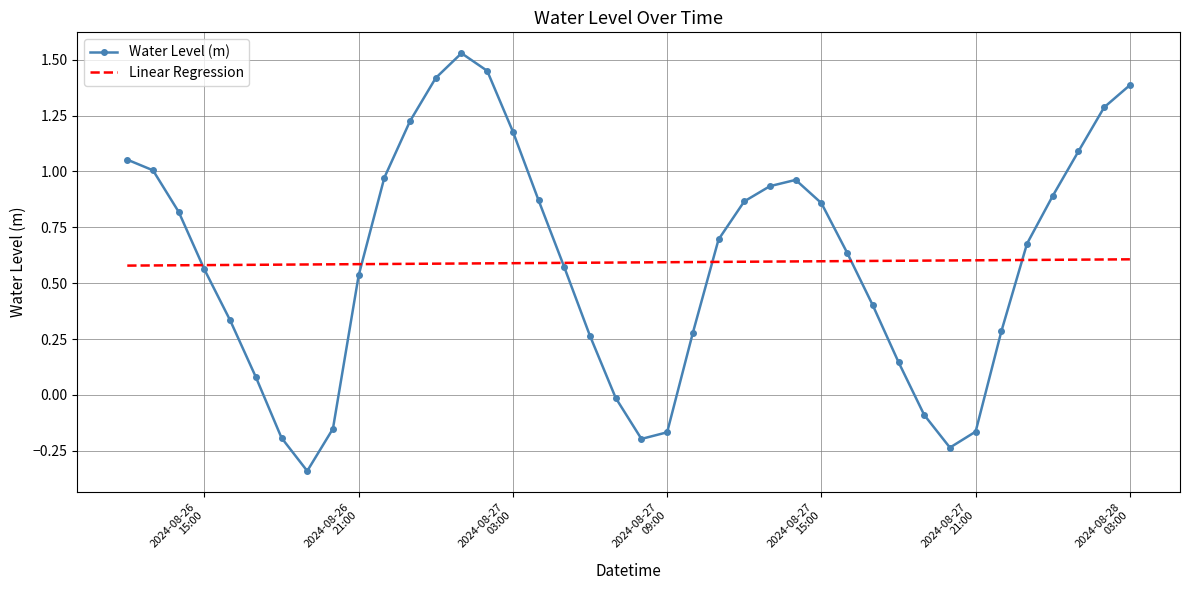

Which series has the widest spread of values?

Water Level (m)